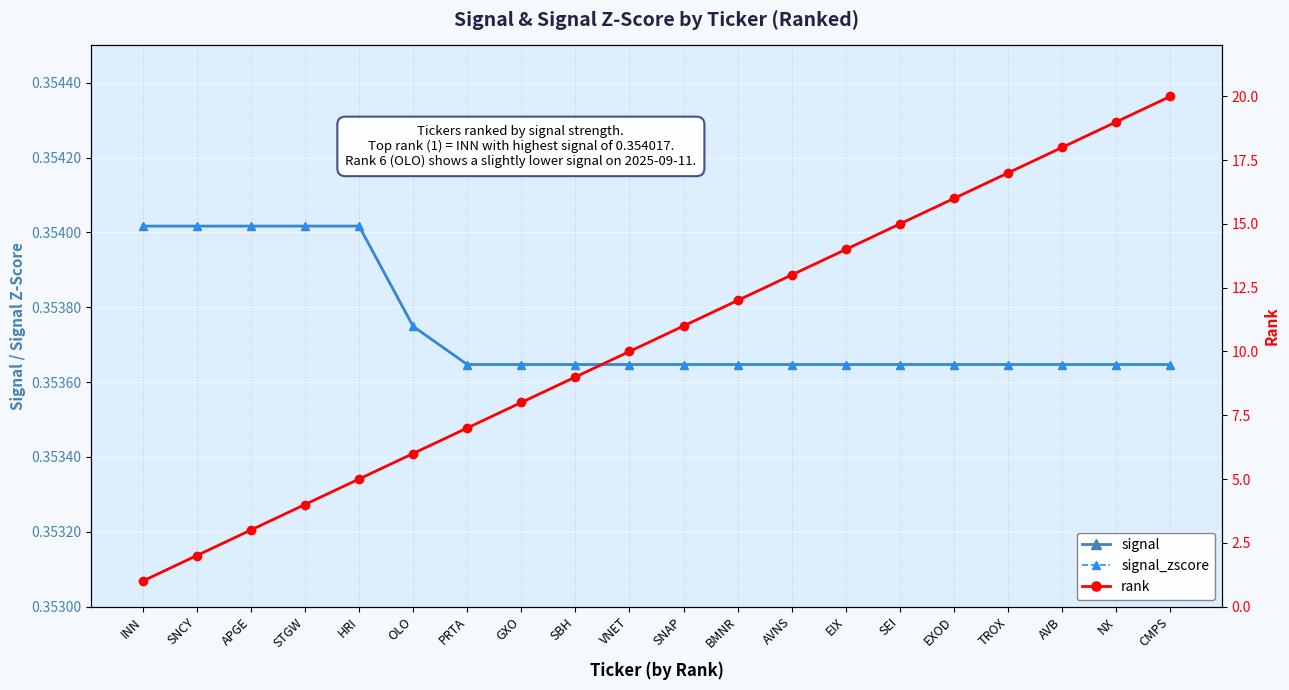

What is the approximate value of signal_zscore at AVB?

0.4